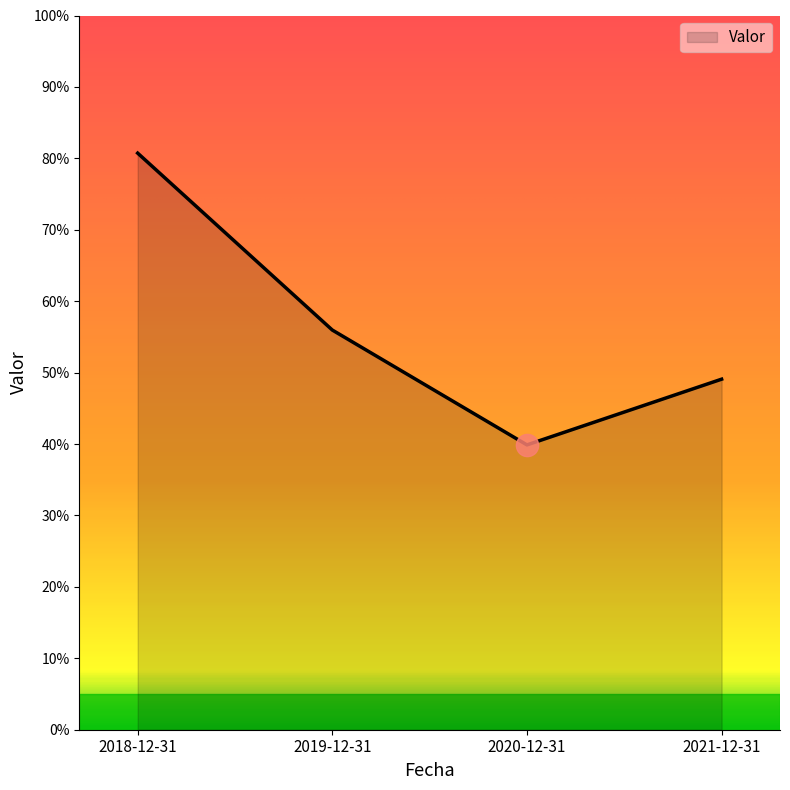

How many lines are shown in the chart?

1